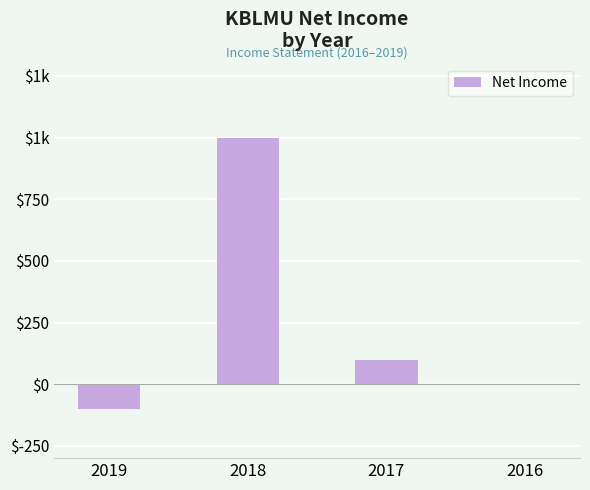

At which category does the chart reach its minimum across all series?

2019